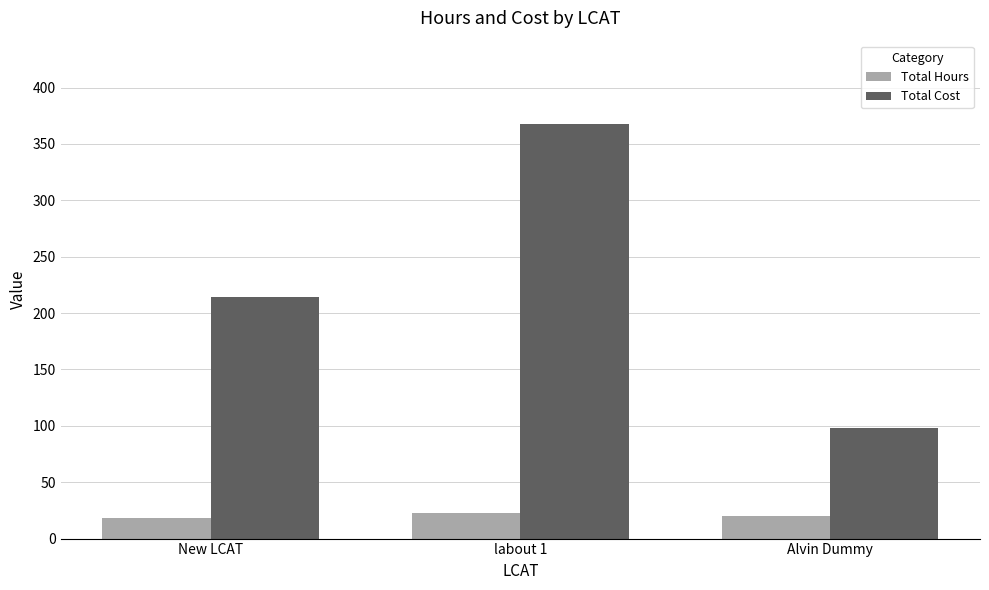

Is it true that Total Cost equals 98.0 at Alvin Dummy?

True